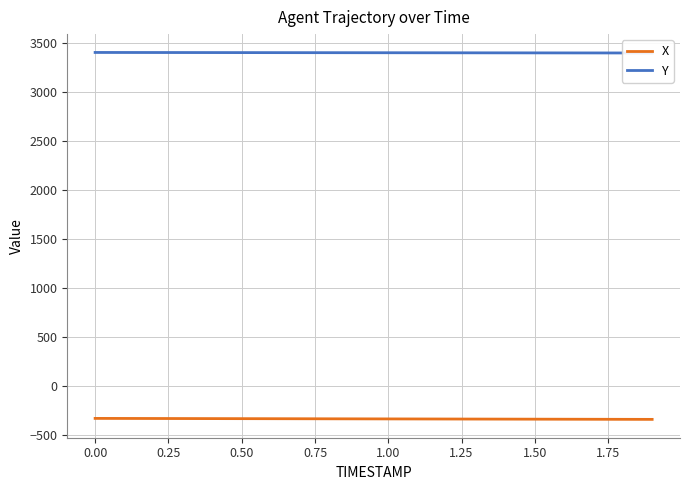

The value of X at 0.00 is -104.7. True or false?

False